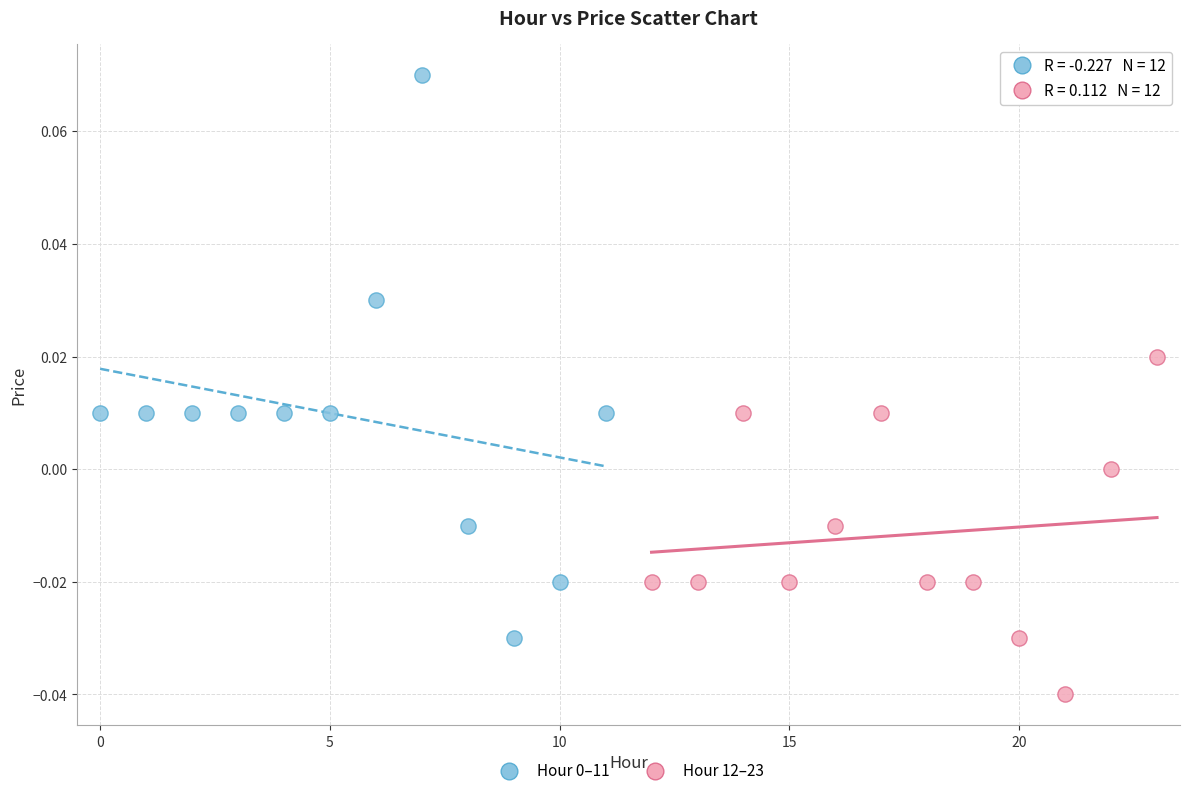

Which series reaches the minimum Y coordinate?

Hour 12–23